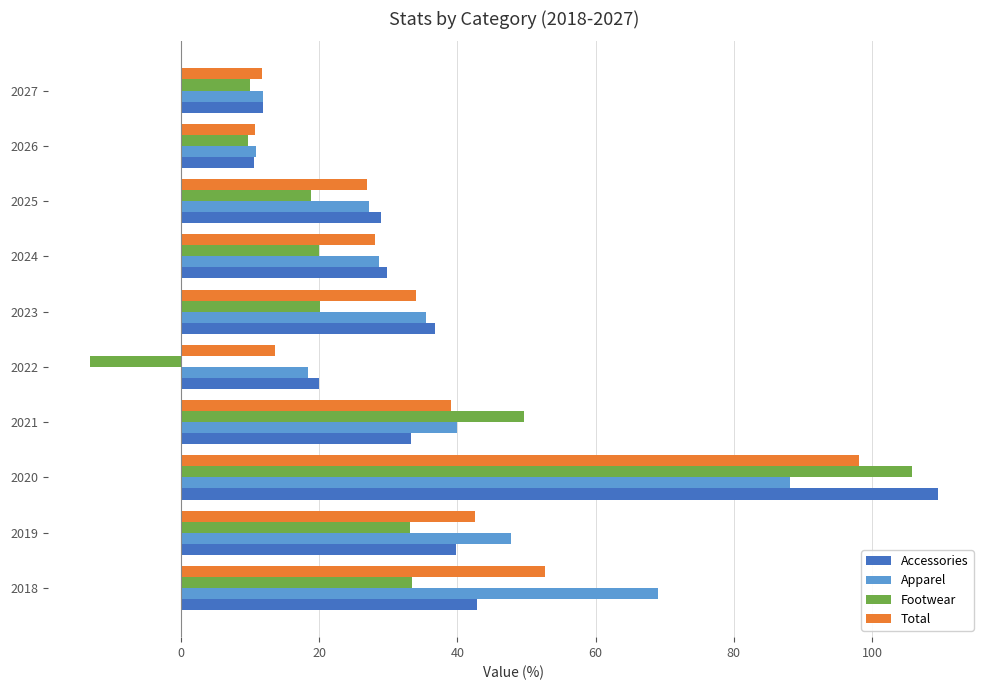

How many data points in Accessories are less than 33?

5